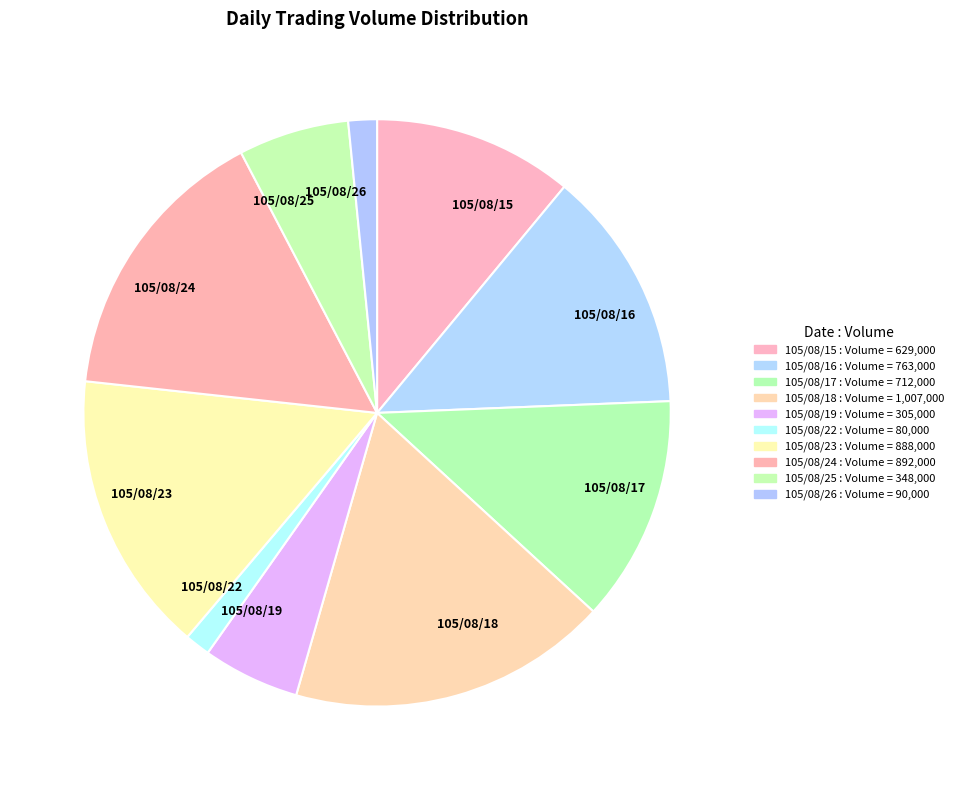

Does any single category account for the majority?

No